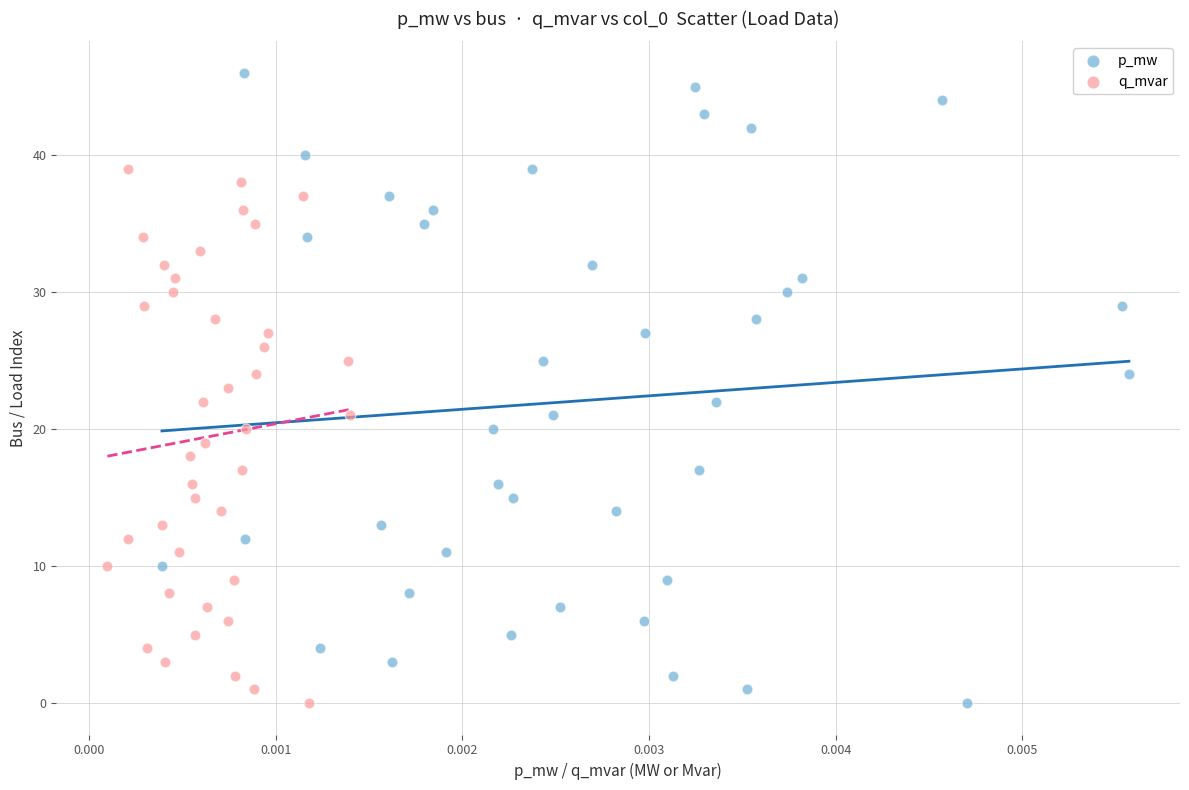

Which series has the widest spread of Y values?

p_mw